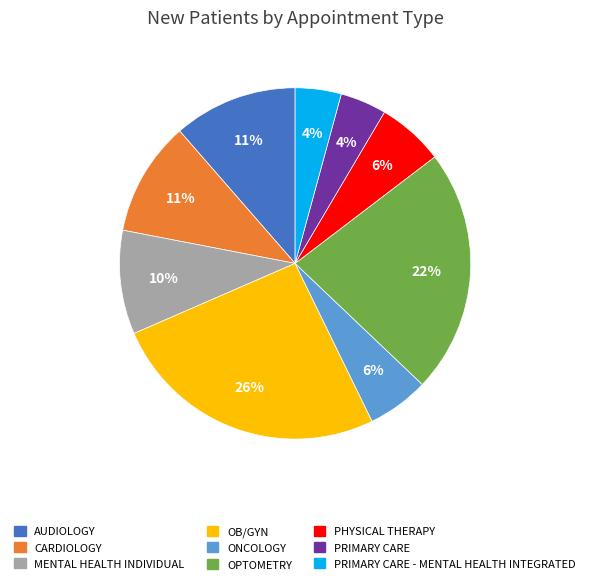

Does any single category account for the majority?

No